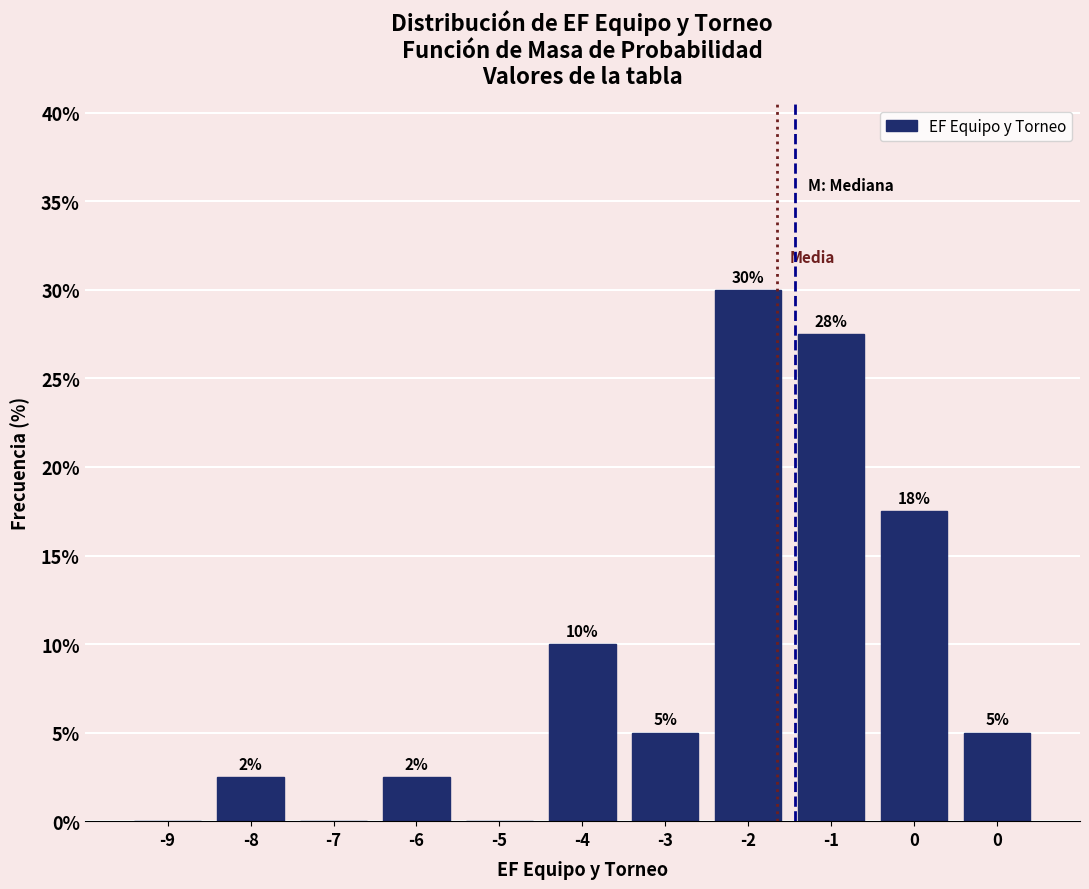

How many positive values are there?

8